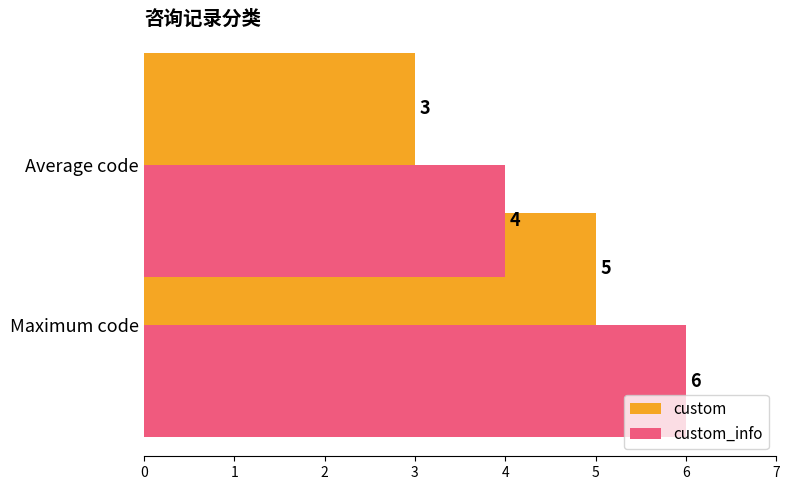

Is it true that custom equals 7 at Maximum code?

False